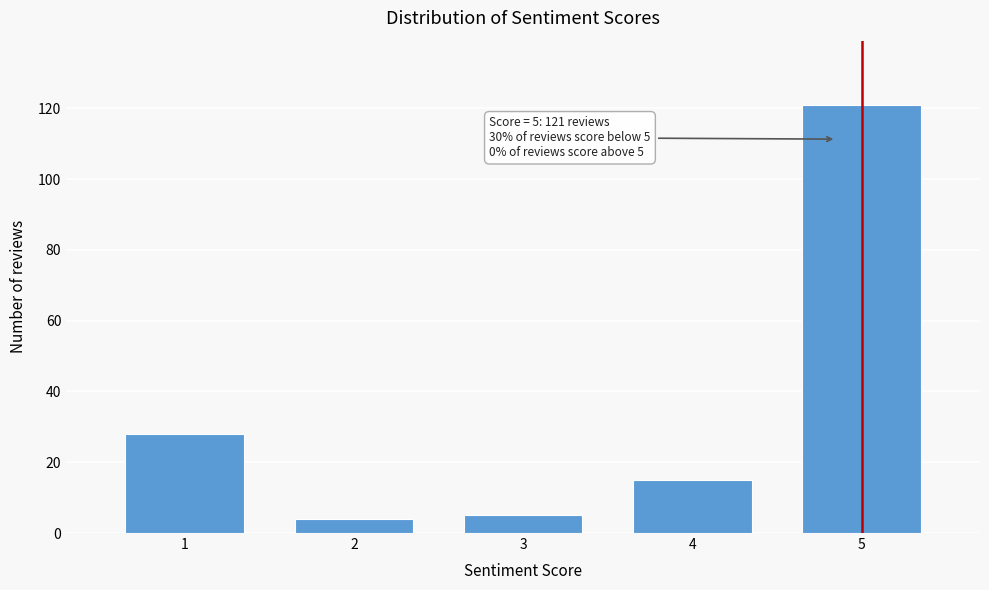

Reading left to right, transcribe all the data shown in this chart.

1=28	2=4	3=5	4=15	5=121